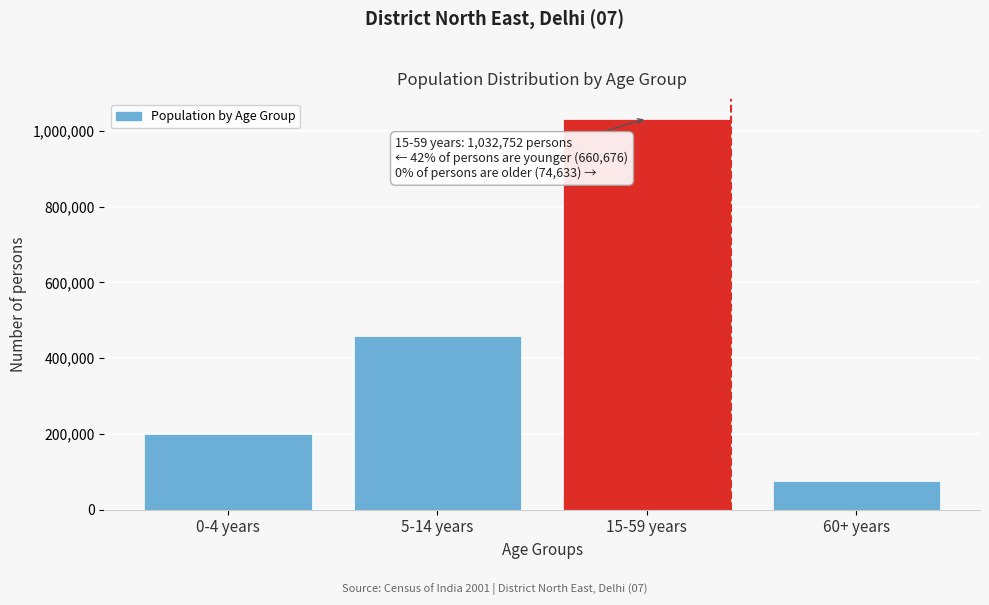

Reading left to right, transcribe all the data shown in this chart.

0-4 years=201204	5-14 years=459472	15-59 years=1032752	60+ years=74633